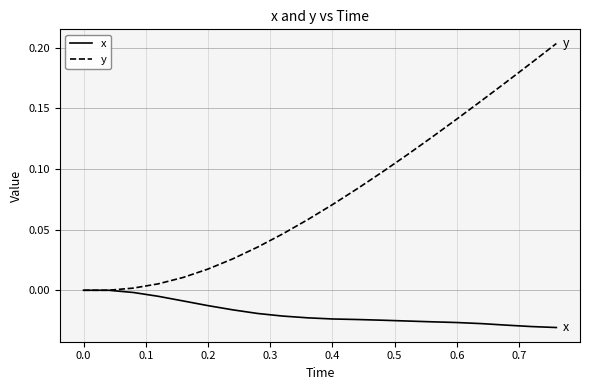

List the series in order of their overall mean, highest first.

y, x